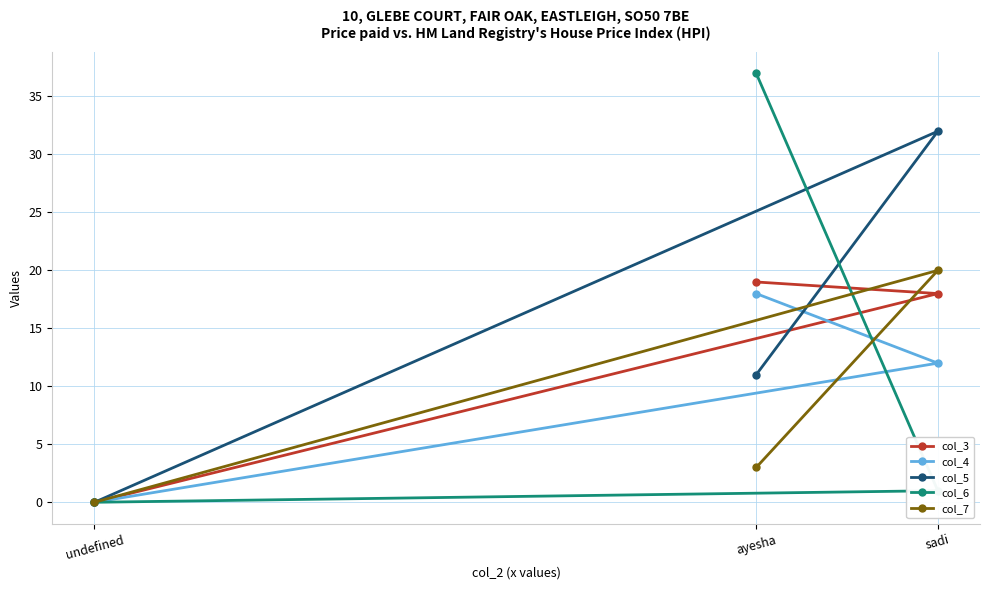

Reading left to right, extract all data points from this chart.

col_3: undefined=0	ayesha=19	sadi=18
col_4: undefined=0	ayesha=18	sadi=12
col_5: undefined=0	ayesha=11	sadi=32
col_6: undefined=0	ayesha=37	sadi=1
col_7: undefined=0	ayesha=3	sadi=20